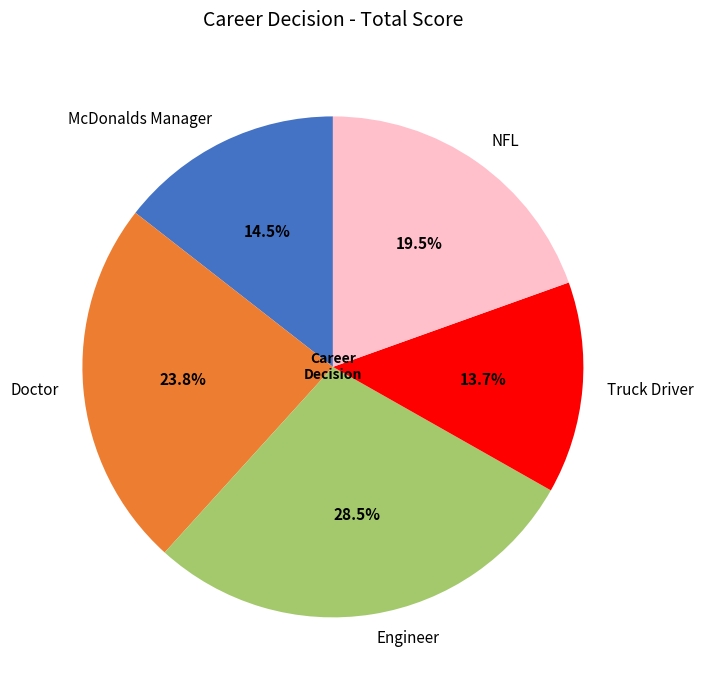

Rank the categories by value from highest to lowest.

Engineer, Doctor, NFL, McDonalds Manager, Truck Driver